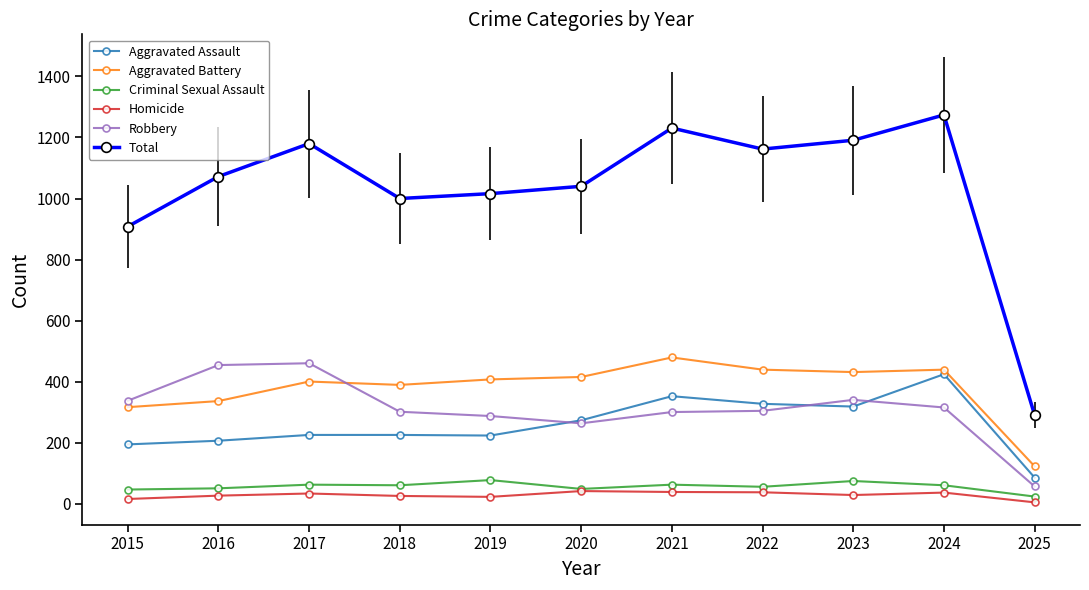

Which series changed the most between 2015 and 2023?

Total